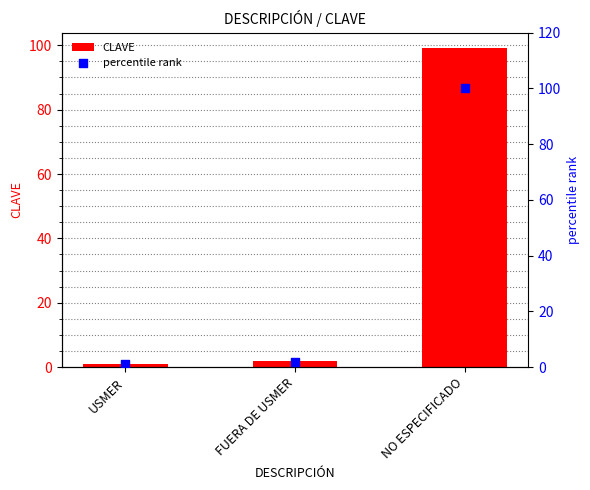

Which series has the largest total across all categories?

percentile rank